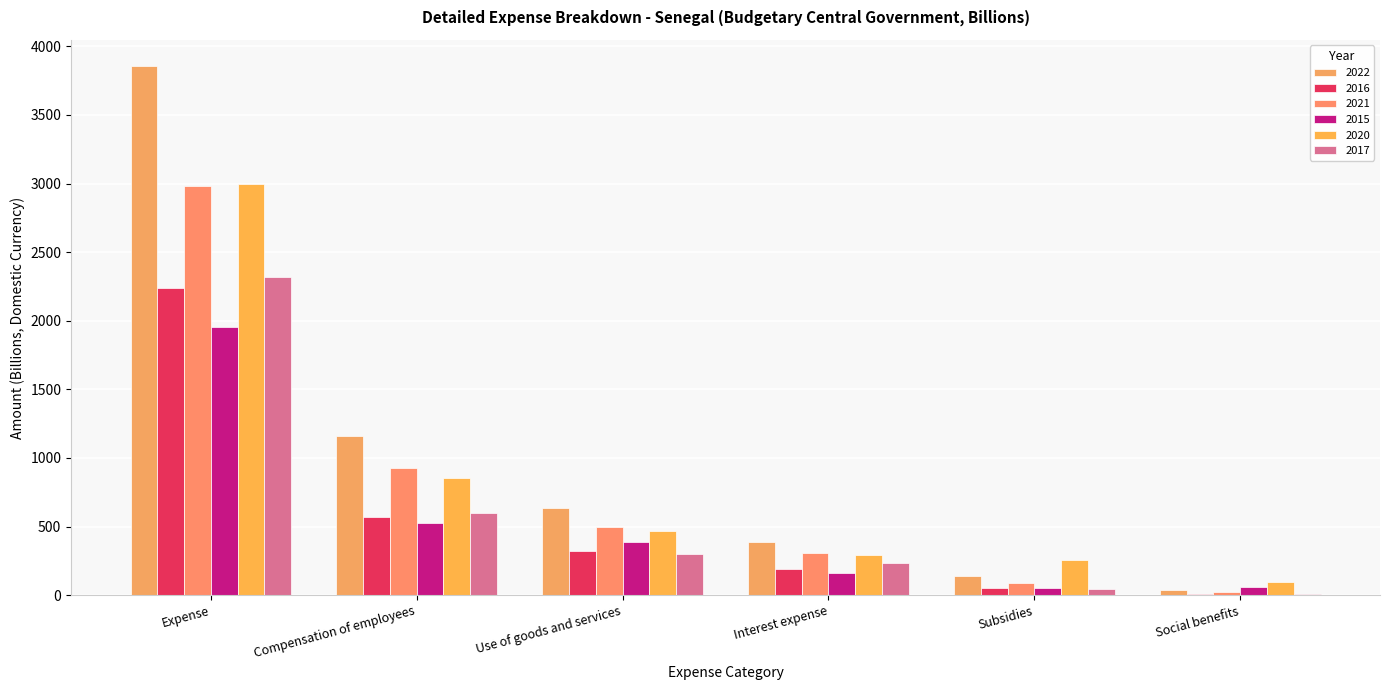

What is the average value of the 2020 series?

827.7